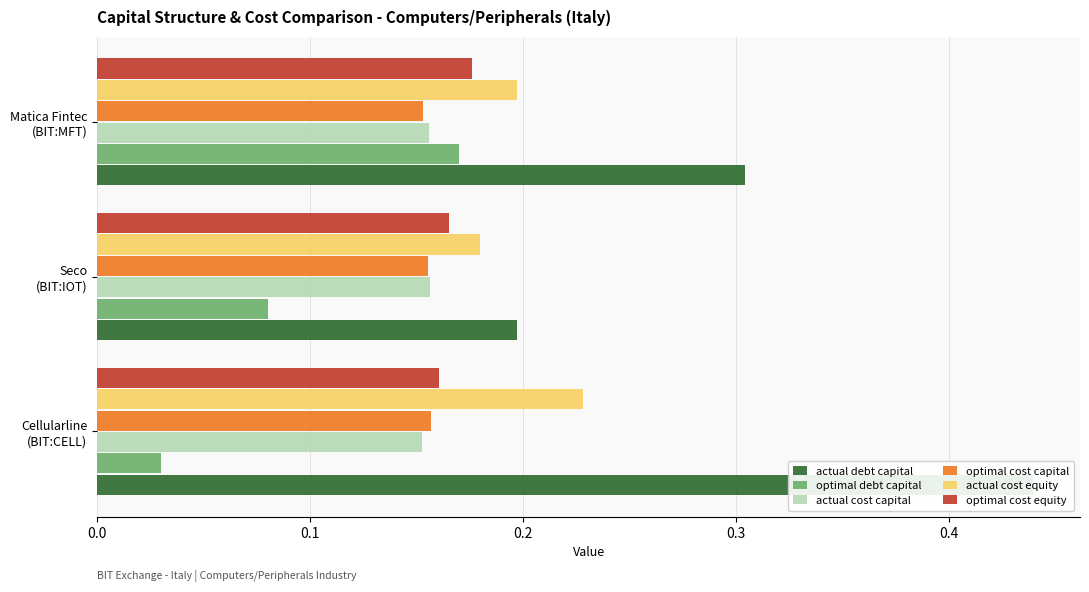

What are all the series names shown in the legend?

actual debt capital, optimal debt capital, actual cost capital, optimal cost capital, actual cost equity, optimal cost equity